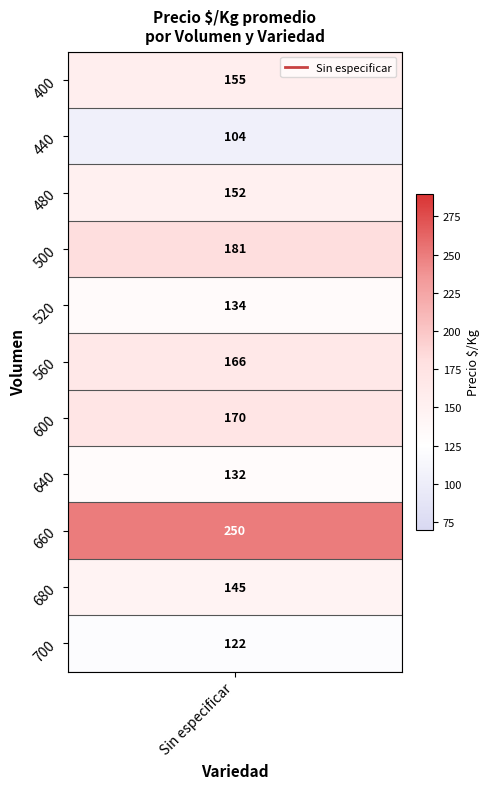

Rank the categories by value from lowest to highest.

440, 700, 640, 520, 680, 480, 400, 560, 600, 500, 660